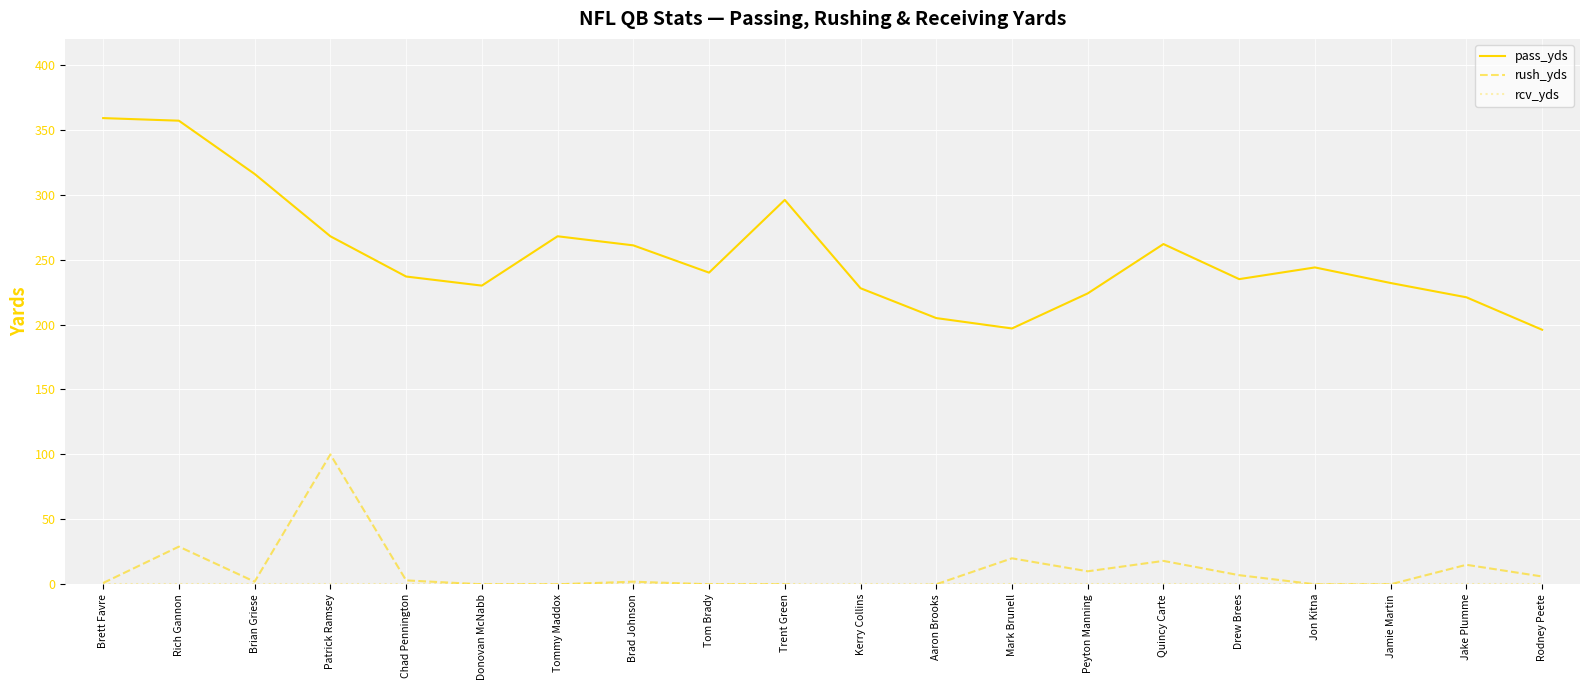

Where is the first local maximum for rush_yds?

Rich Gannon